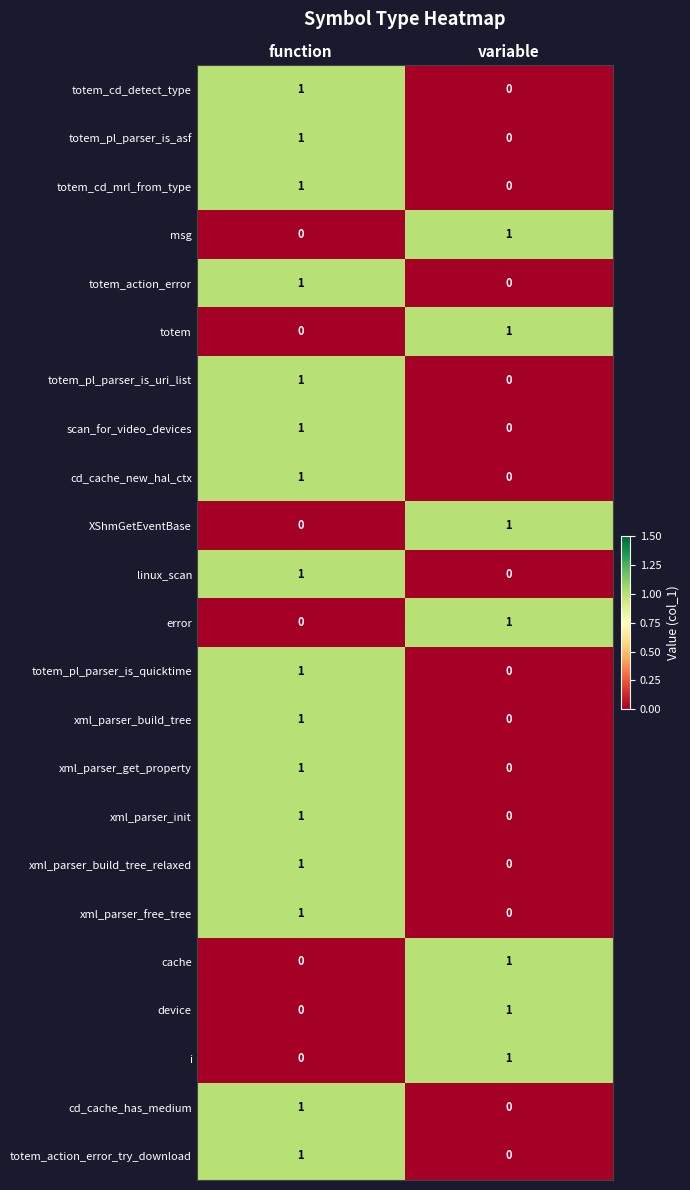

At which label is error closest to 0?

function